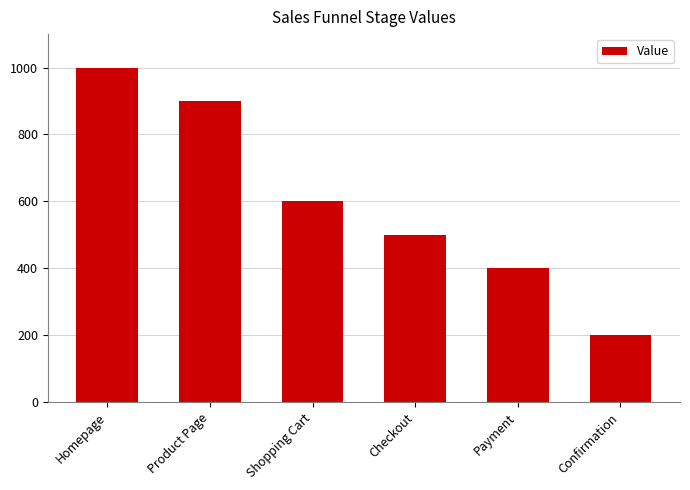

Which category has the highest value across all series?

Homepage